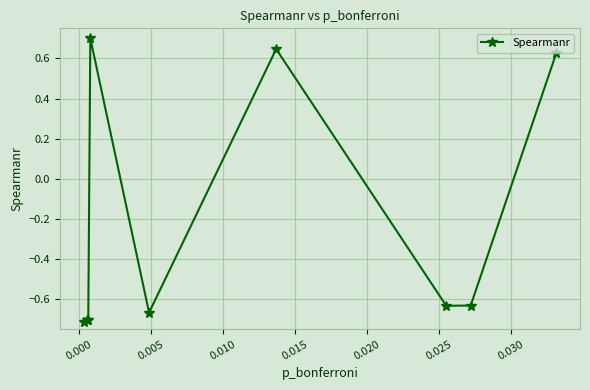

What is the maximum value shown in the chart?

0.7